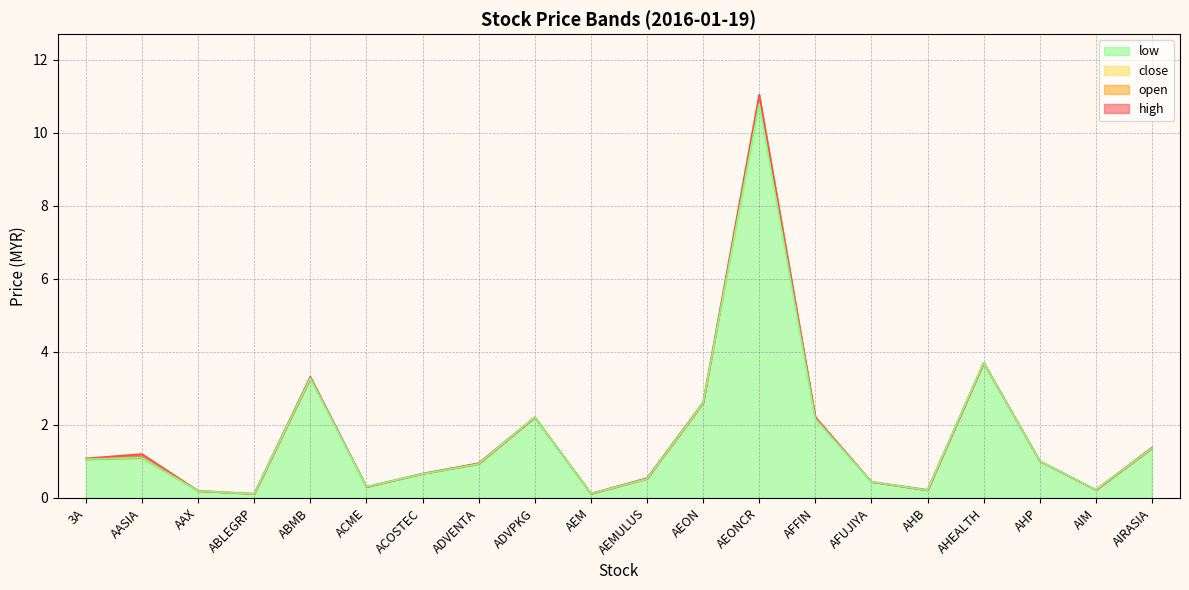

The value of low at AHP is 1.0. True or false?

True